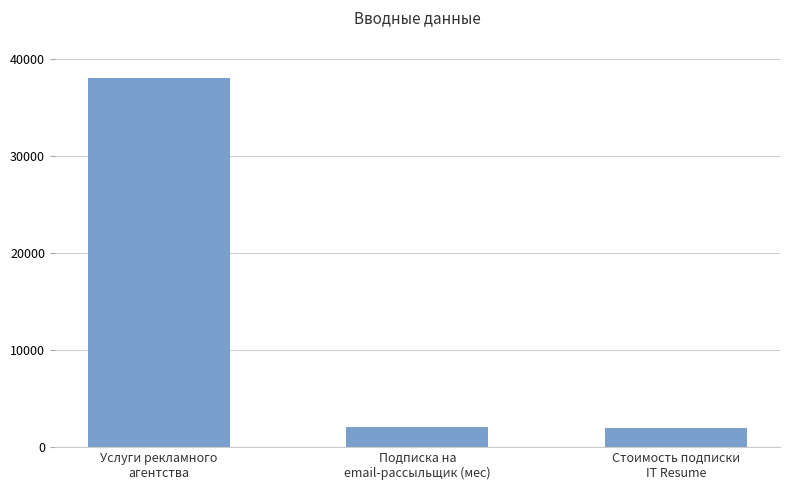

What is the smallest value displayed?

1990